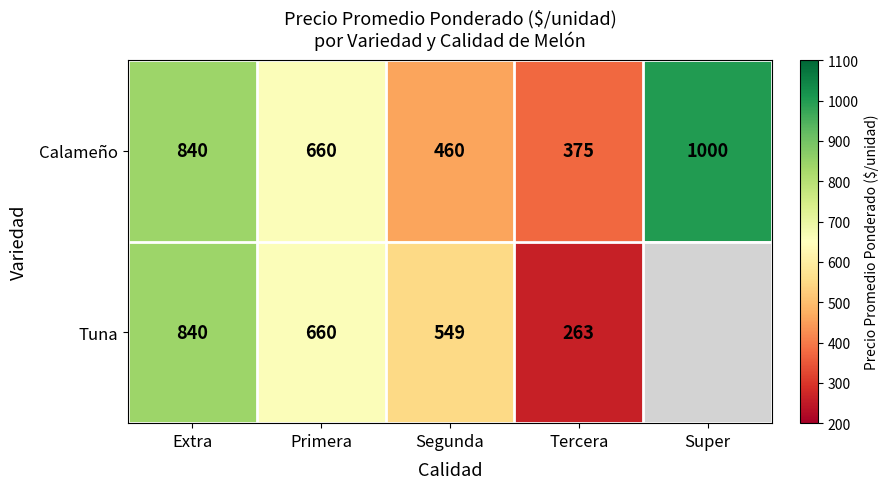

What is the difference between the maximum and minimum values in the Calameño series?

625